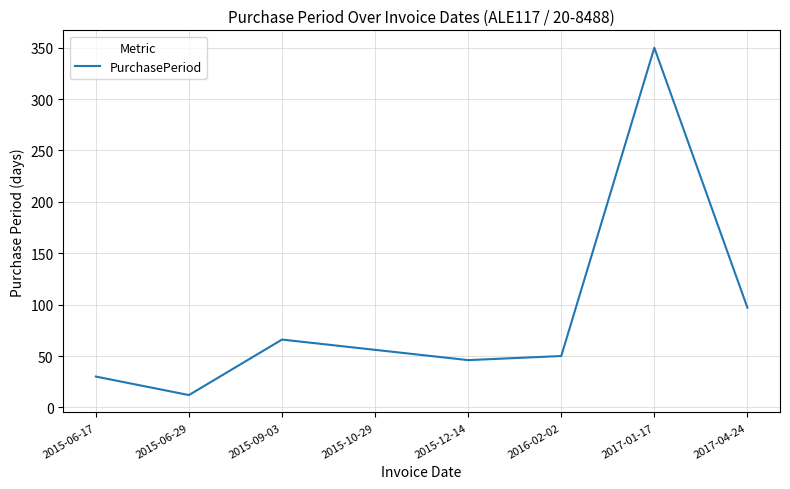

Where is the first local maximum?

2015-09-03